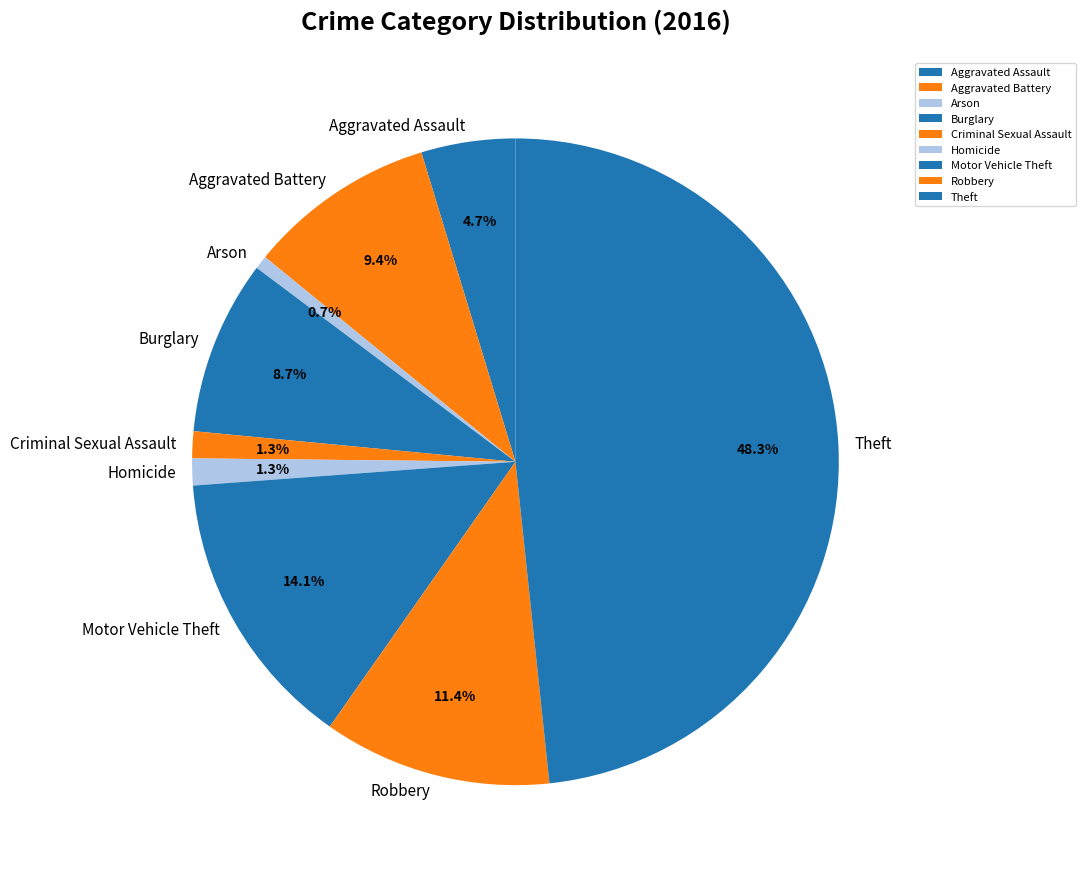

Is there a majority slice in this chart?

No